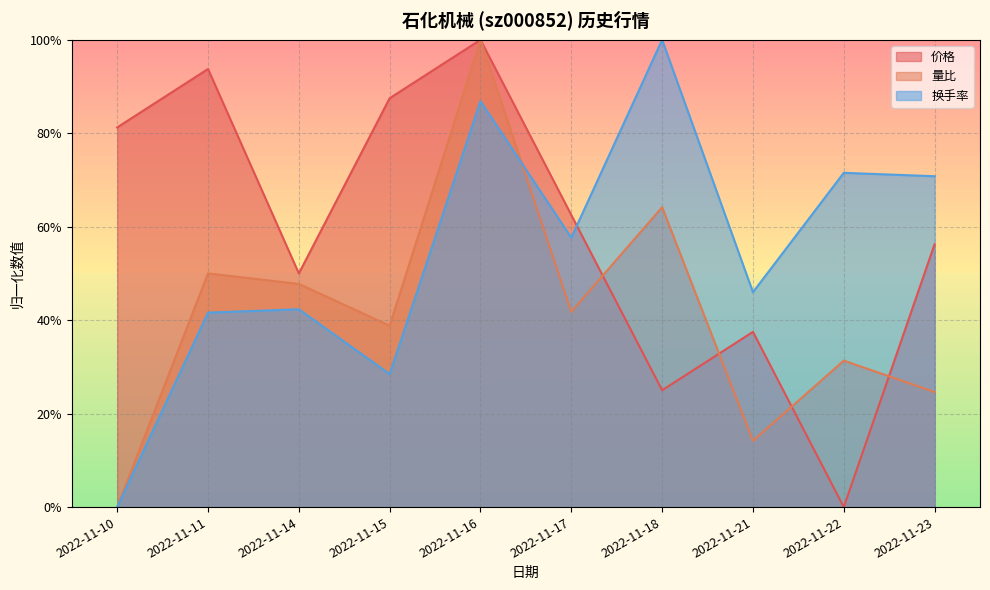

Reading left to right, extract all data points from this chart.

价格: 2022-11-10=0.8	2022-11-11=0.9	2022-11-14=0.5	2022-11-15=0.9	2022-11-16=1.0	2022-11-17=0.6	2022-11-18=0.2	2022-11-21=0.4	2022-11-22=0.0	2022-11-23=0.6
量比: 2022-11-10=0.0	2022-11-11=0.5	2022-11-14=0.5	2022-11-15=0.4	2022-11-16=1.0	2022-11-17=0.4	2022-11-18=0.6	2022-11-21=0.1	2022-11-22=0.3	2022-11-23=0.2
换手率: 2022-11-10=0.0	2022-11-11=0.4	2022-11-14=0.4	2022-11-15=0.3	2022-11-16=0.9	2022-11-17=0.6	2022-11-18=1.0	2022-11-21=0.5	2022-11-22=0.7	2022-11-23=0.7